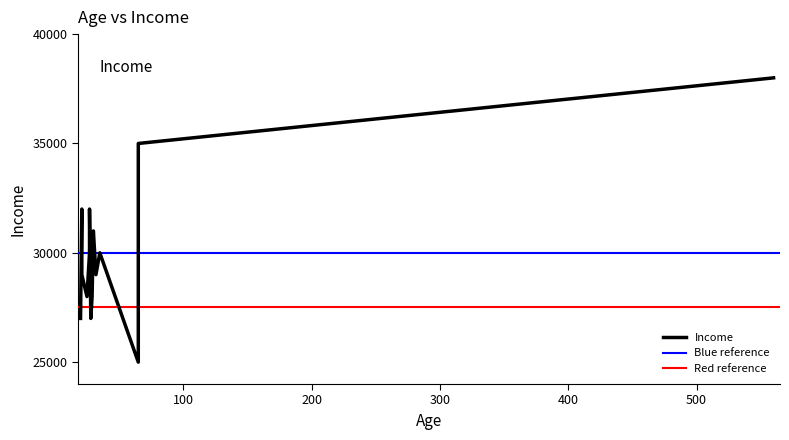

How many data points are less than 30000?

7